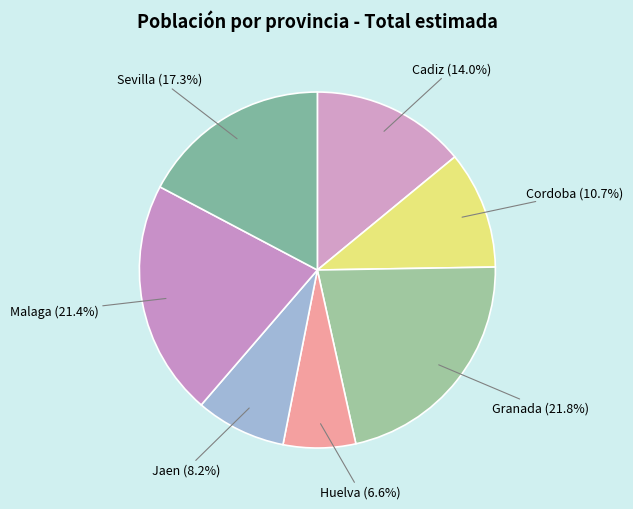

Is Sevilla the majority of the pie?

No